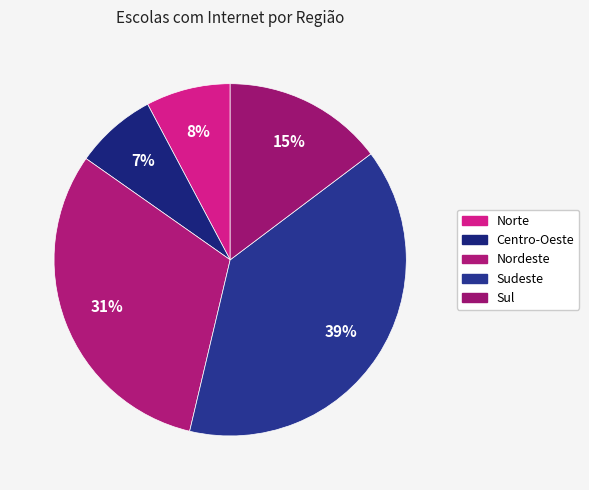

Count the number of slices in the pie.

5